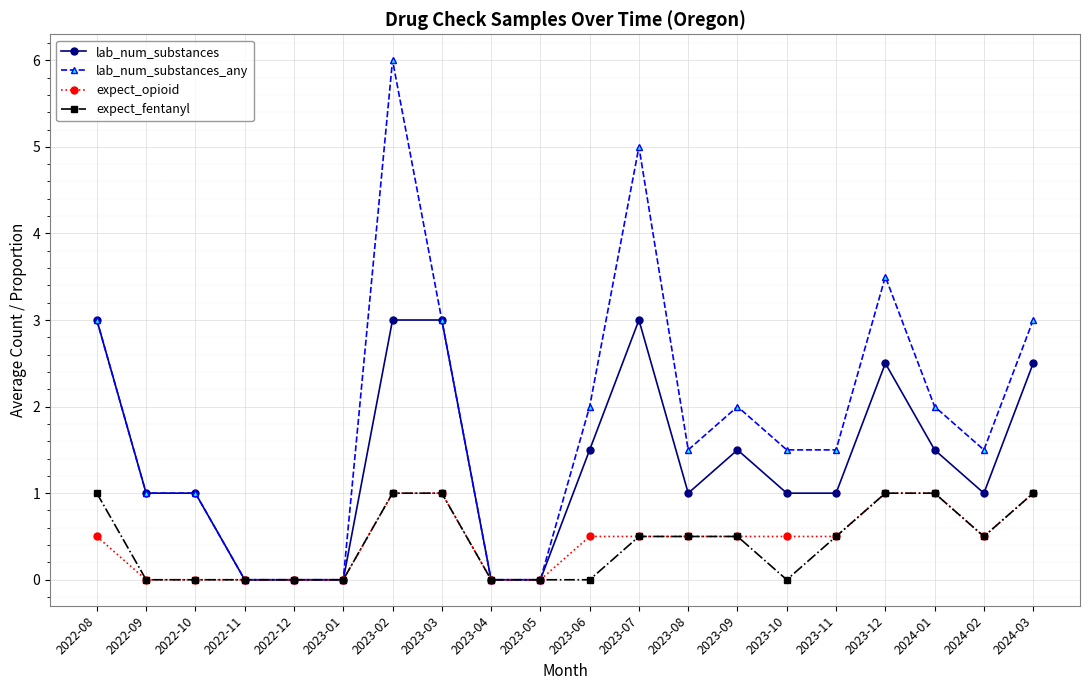

True or false: expect_opioid has a value of 0.5 at 2023-08.

True